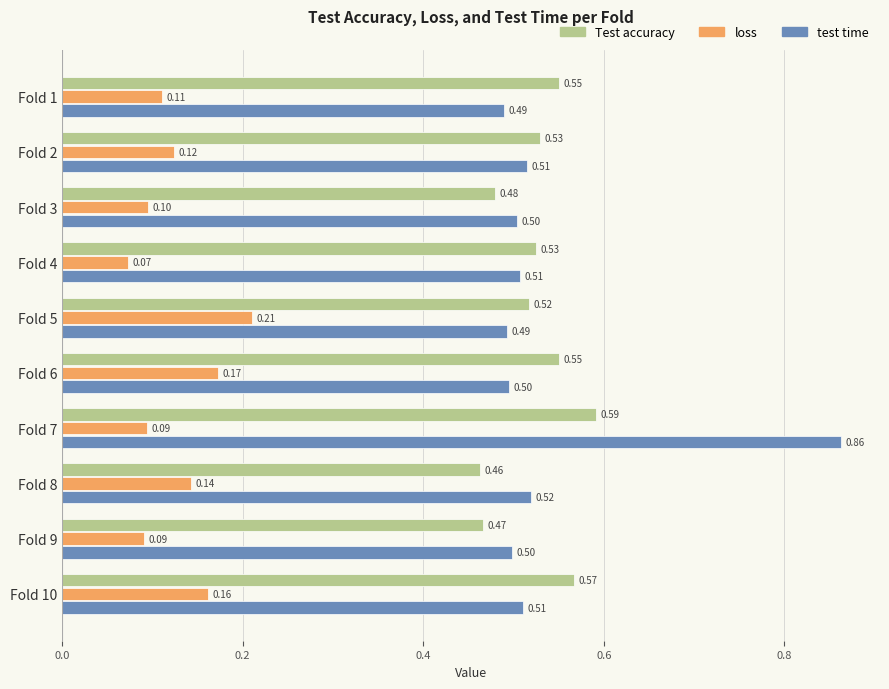

Which series has the largest range (max minus min)?

test time